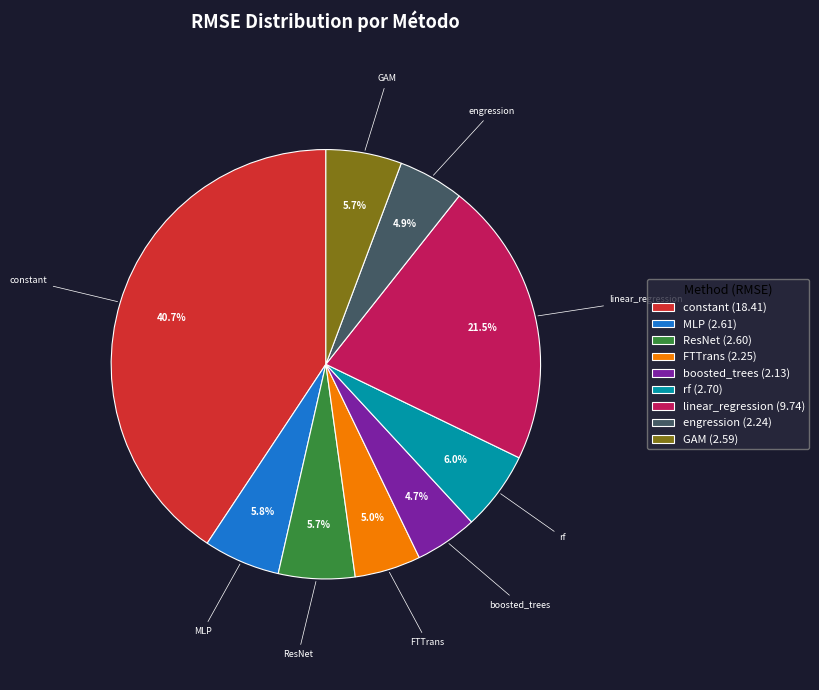

Do rf and linear_regression together represent more than half of the pie?

No